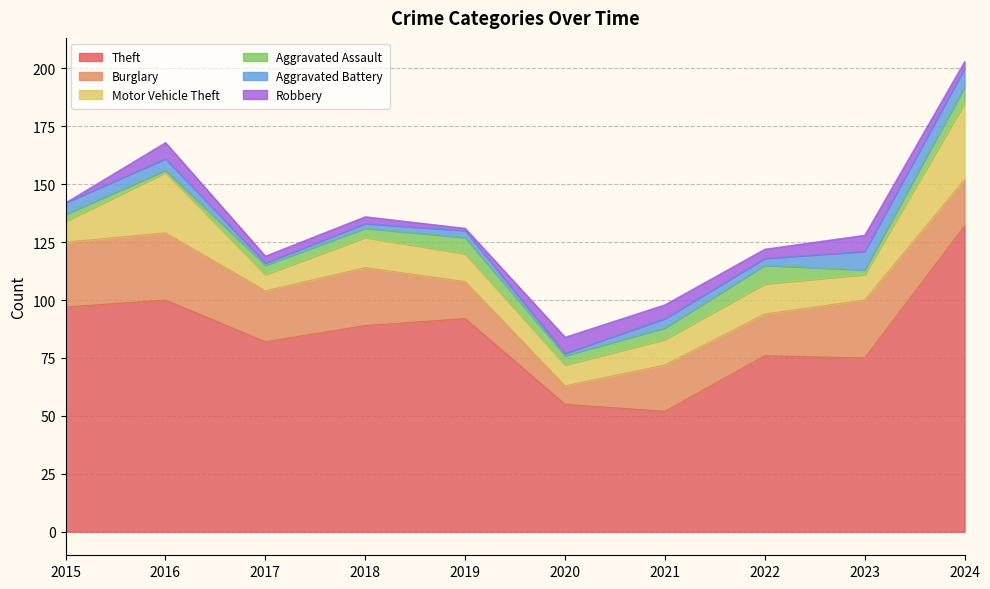

How many lines are shown in the chart?

6